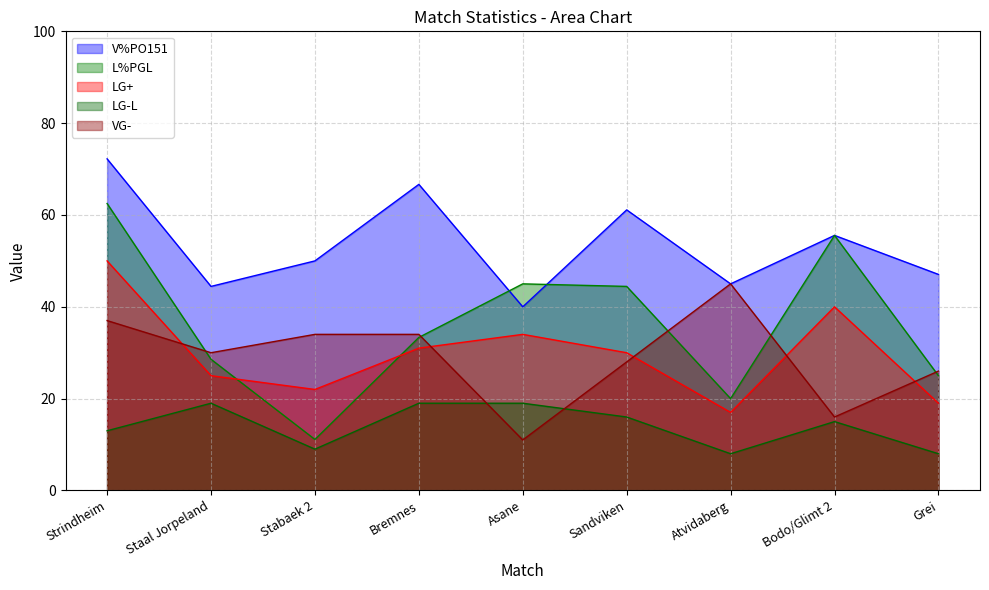

At how many categories does at least one series exceed 9?

9